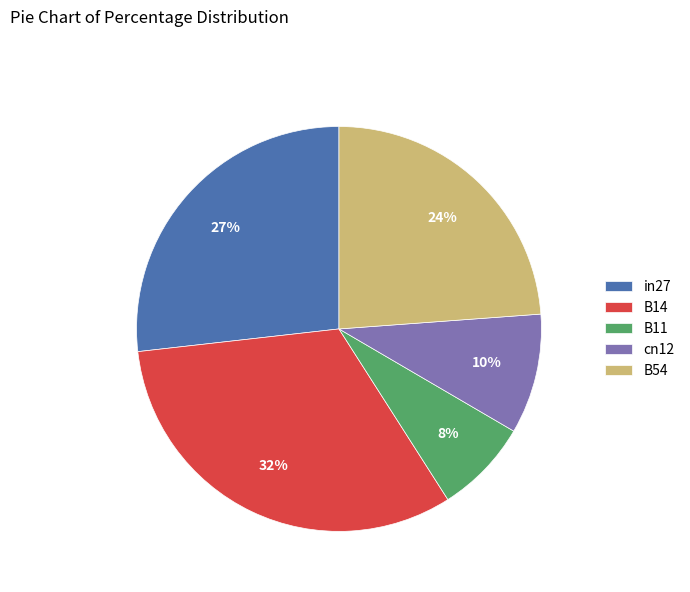

Is it true that in27 is 38% of the pie?

False